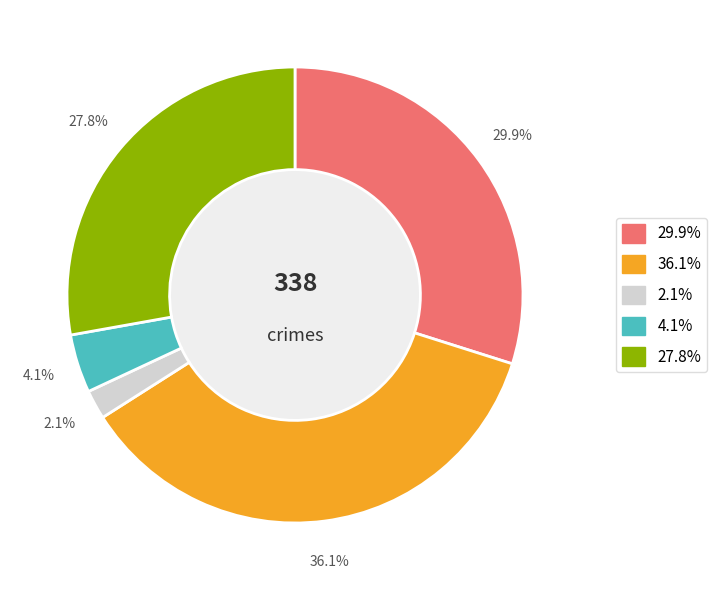

Count the number of slices in the pie.

5